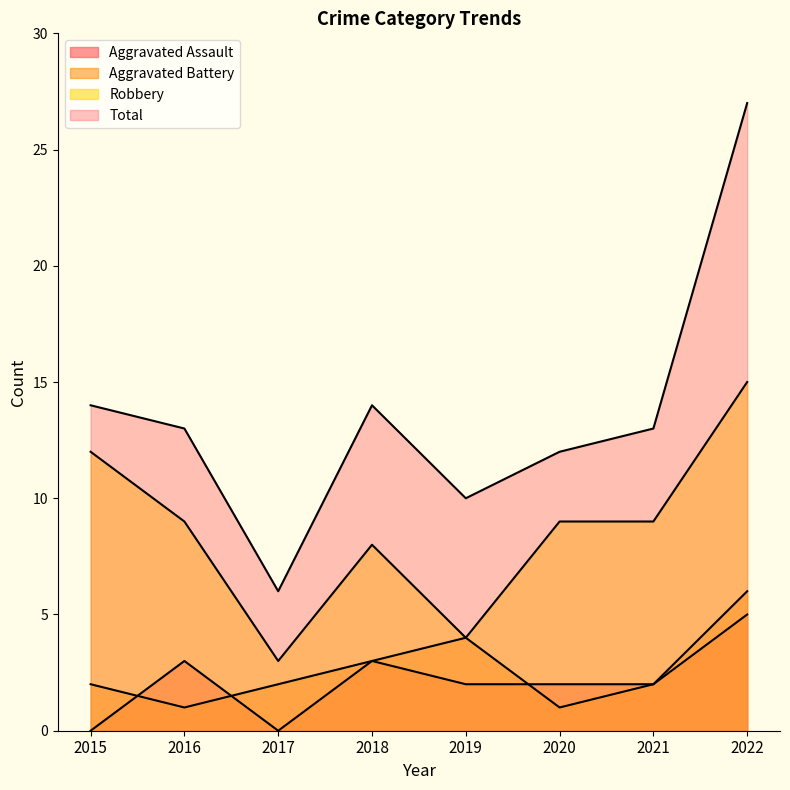

Reading left to right, what are all the values shown in this chart?

Aggravated Assault: 0	3	0	3	2	2	2	5
Aggravated Battery: 2	1	2	3	4	1	2	6
Robbery: 12	9	3	8	4	9	9	15
Total: 14	13	6	14	10	12	13	27